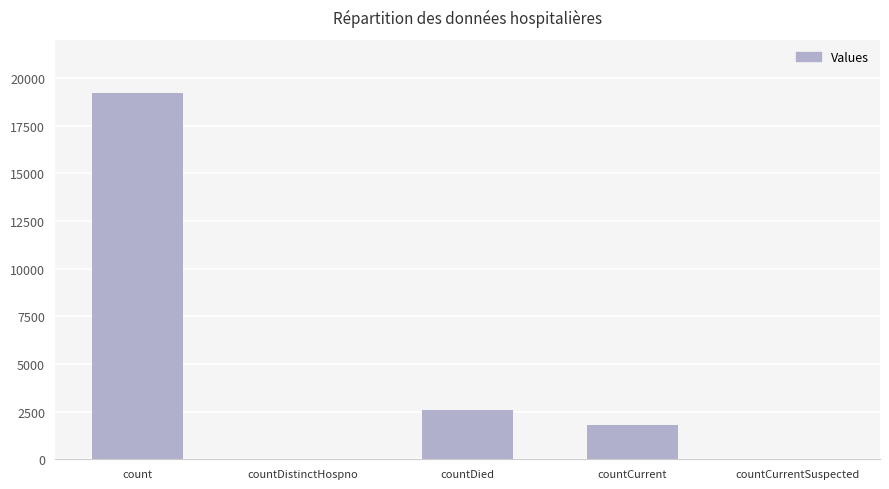

What is the sum of the values at countDied and countCurrent?

4390